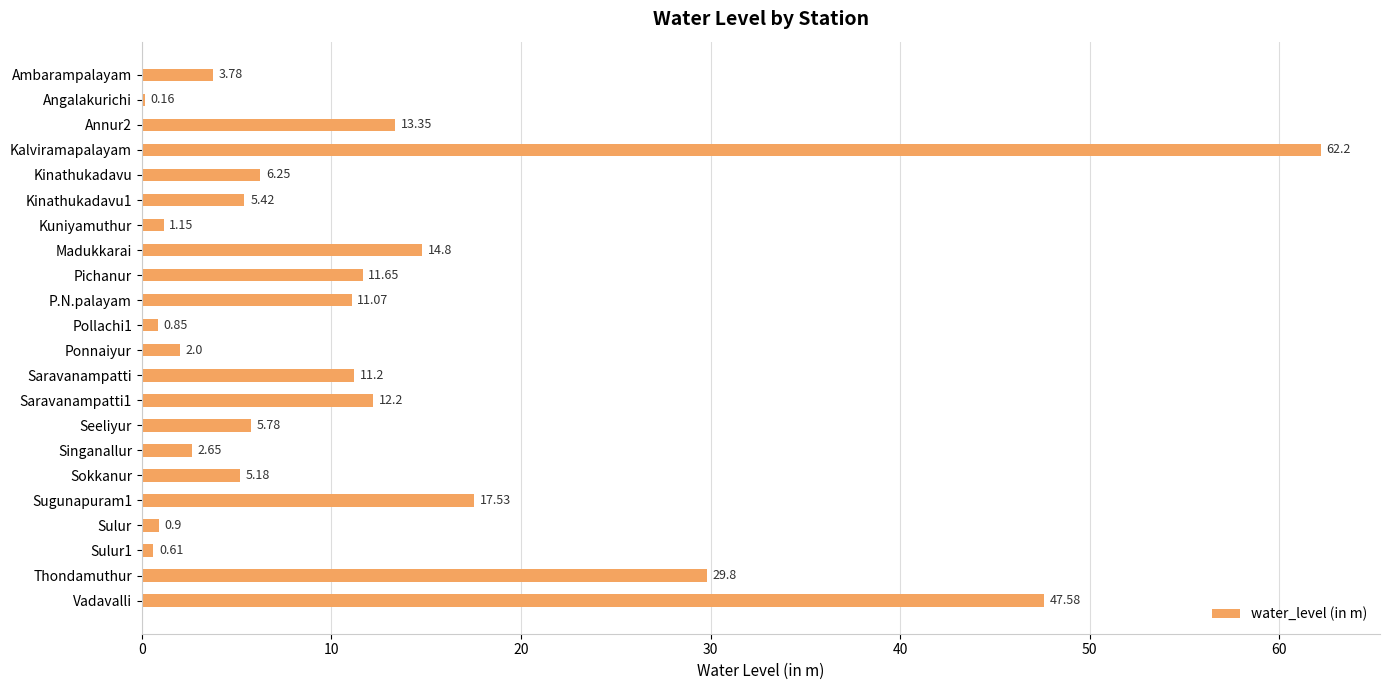

At which label is the value closest to 31?

Thondamuthur